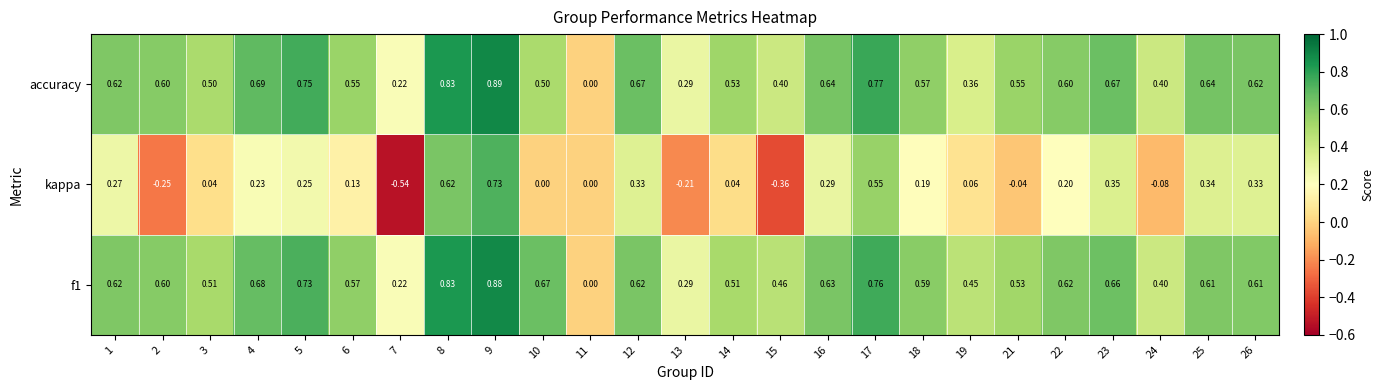

How many data points does each series have?

25